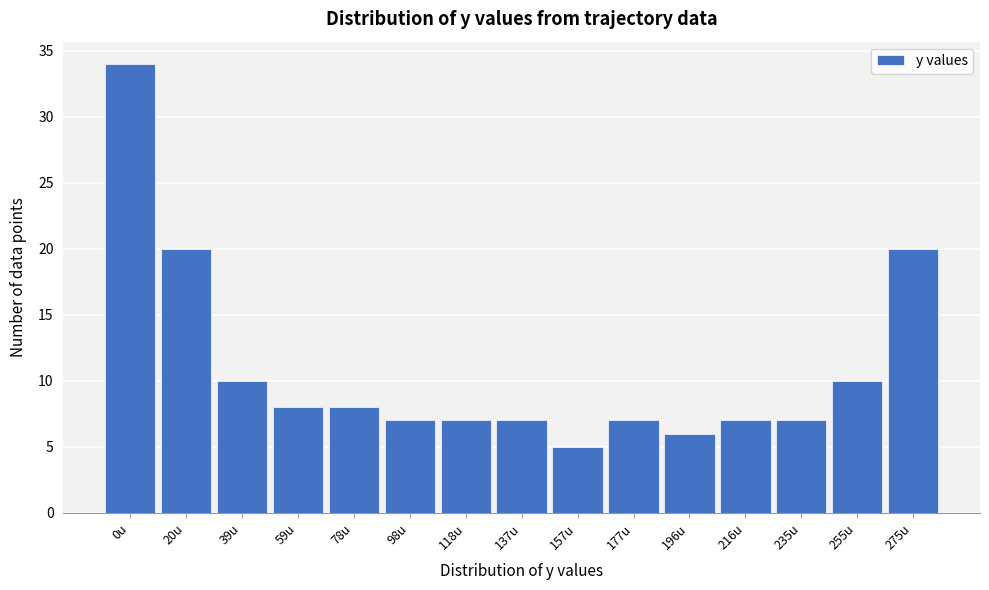

Reading left to right, extract all data points from this chart.

0u=34	20u=20	39u=10	59u=8	78u=8	98u=7	118u=7	137u=7	157u=5	177u=7	196u=6	216u=7	235u=7	255u=10	275u=20